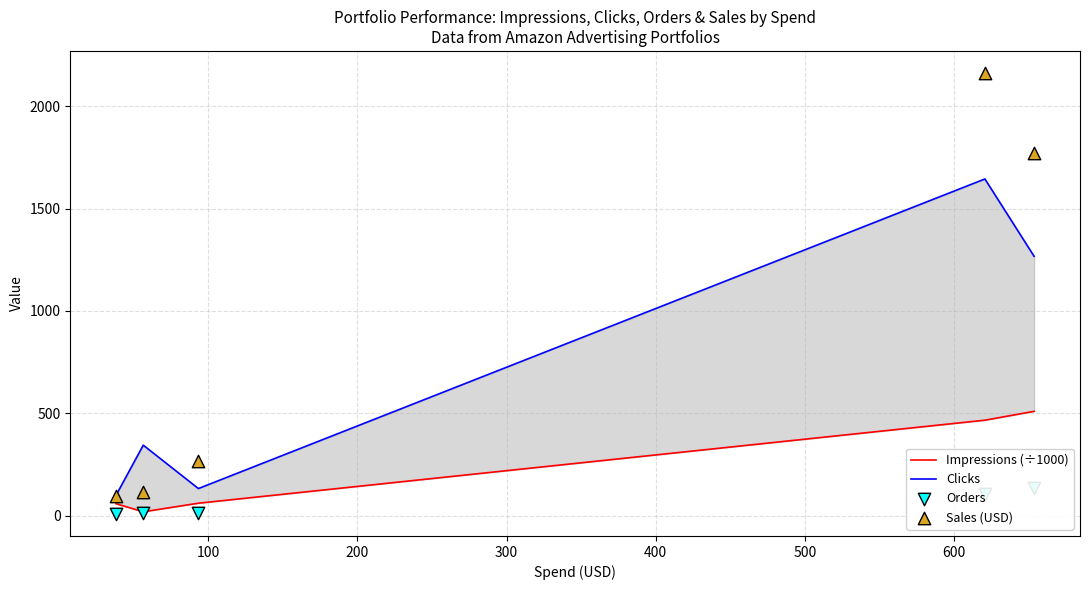

Which series has the largest total across all categories?

Sales (USD)